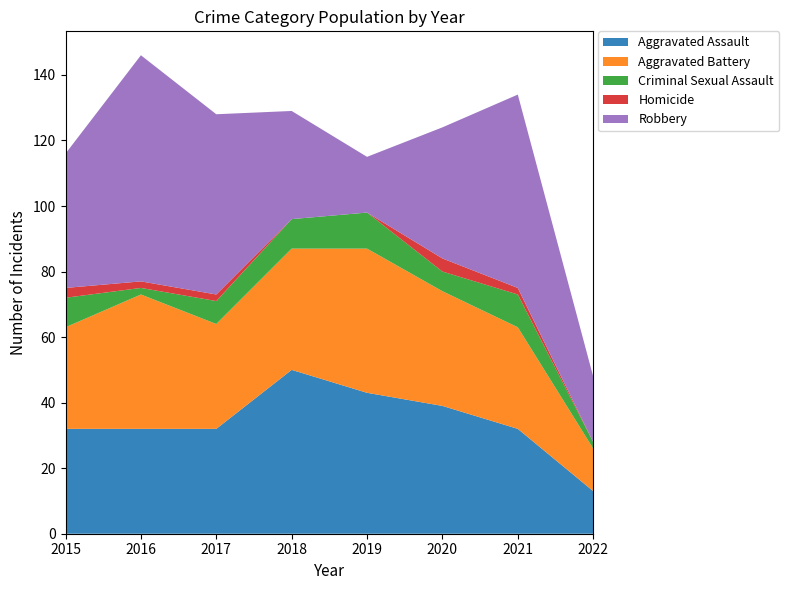

Reading right to left, what are all the values shown in this chart?

Aggravated Assault: 2022=13	2021=32	2020=39	2019=43	2018=50	2017=32	2016=32	2015=32
Aggravated Battery: 2022=13	2021=31	2020=35	2019=44	2018=37	2017=32	2016=41	2015=31
Criminal Sexual Assault: 2022=2	2021=10	2020=6	2019=11	2018=9	2017=7	2016=2	2015=9
Homicide: 2022=0	2021=2	2020=4	2019=0	2018=0	2017=2	2016=2	2015=3
Robbery: 2022=20	2021=59	2020=40	2019=17	2018=33	2017=55	2016=69	2015=41